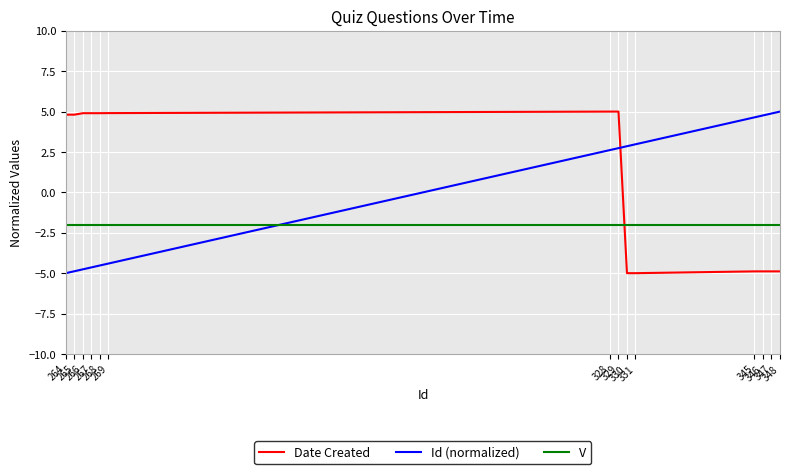

The value of Date Created at 264 is 7.7. True or false?

False